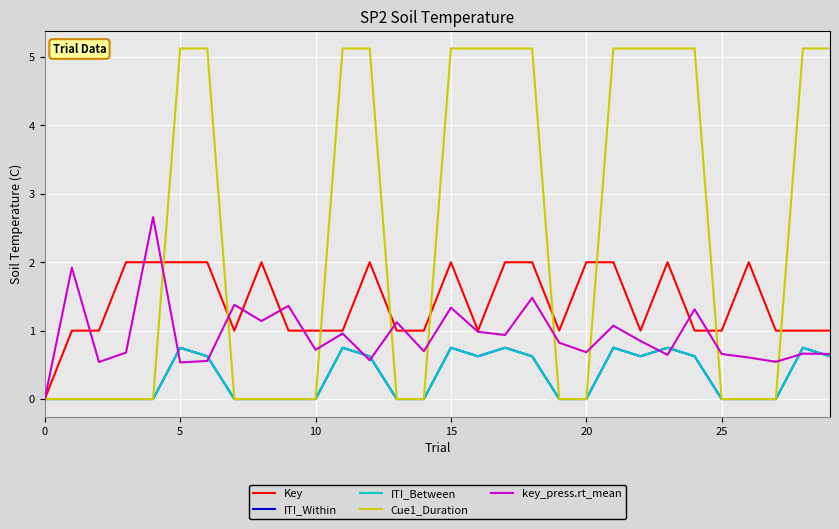

Is this an area chart (filled region under the line)?

No